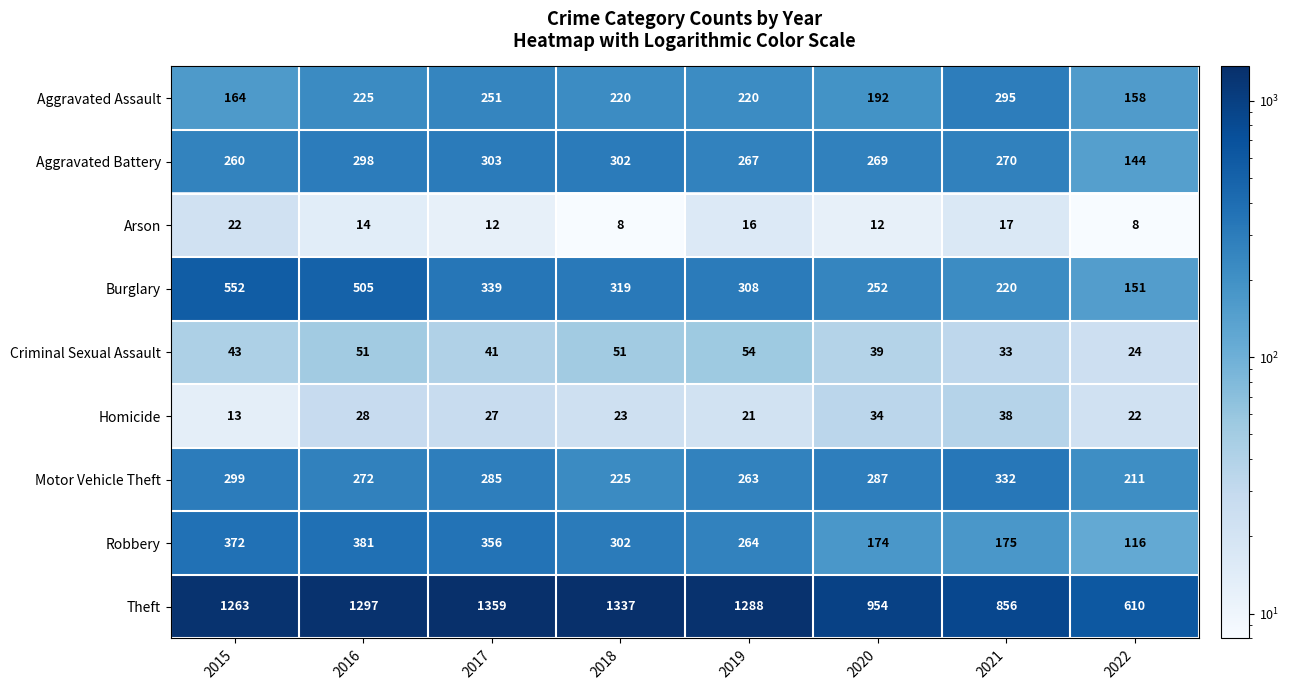

What is the spread (max minus min) of values at 2015?

1250